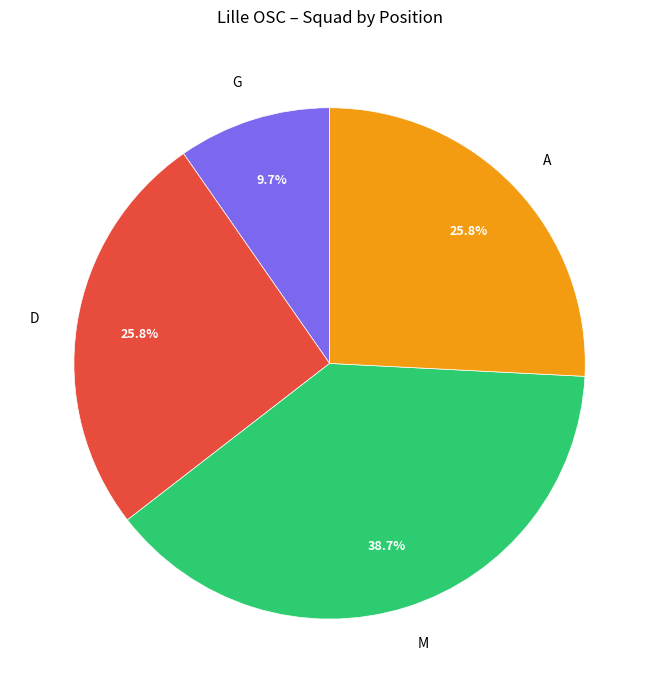

Count the number of slices in the pie.

4